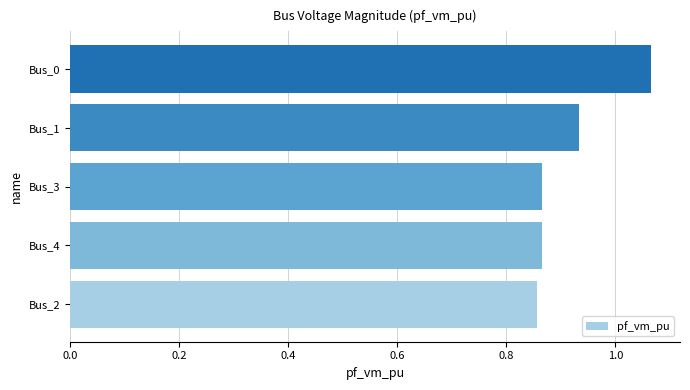

Count the values in the range 0 to 1.

4